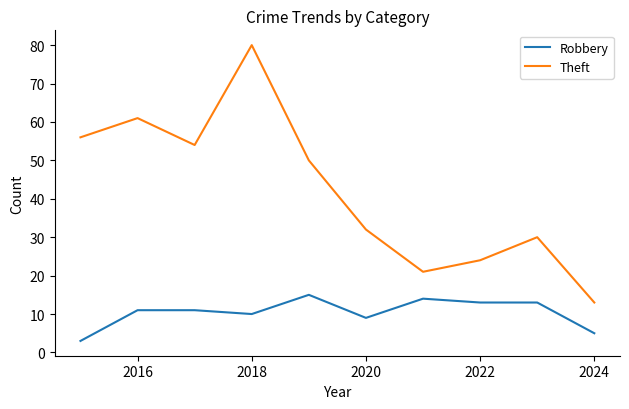

True or false: Robbery and Theft cross at least once.

False